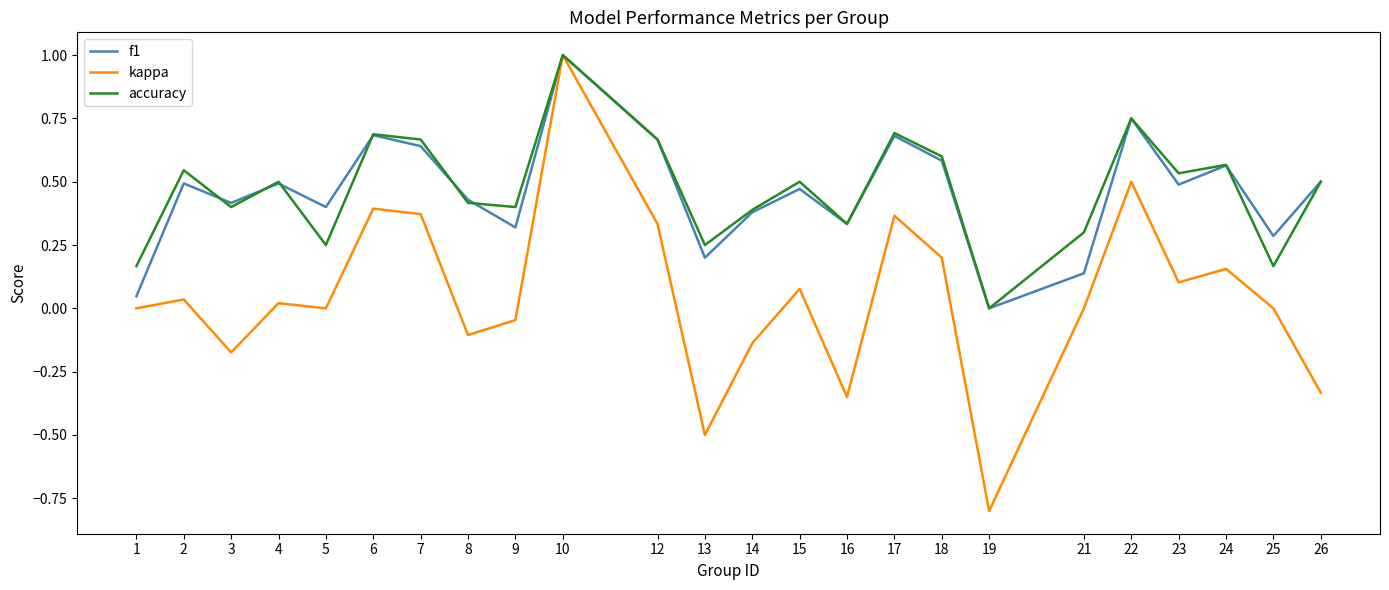

What are all the series names shown in the legend?

f1, kappa, accuracy